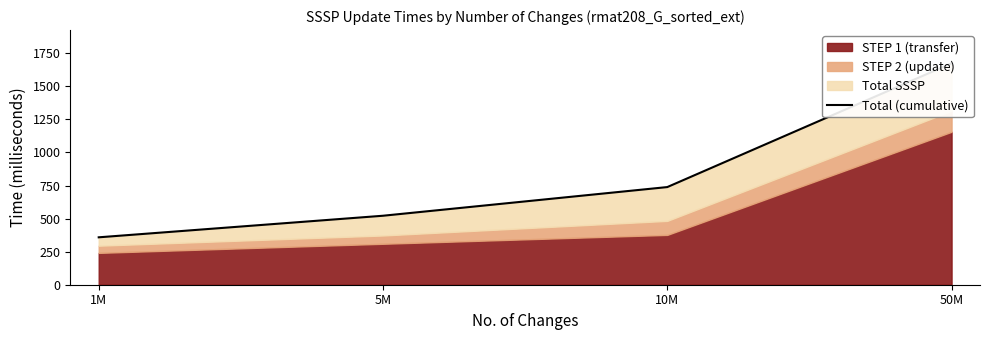

True or false: the data shows 158.1 at 10M.

False